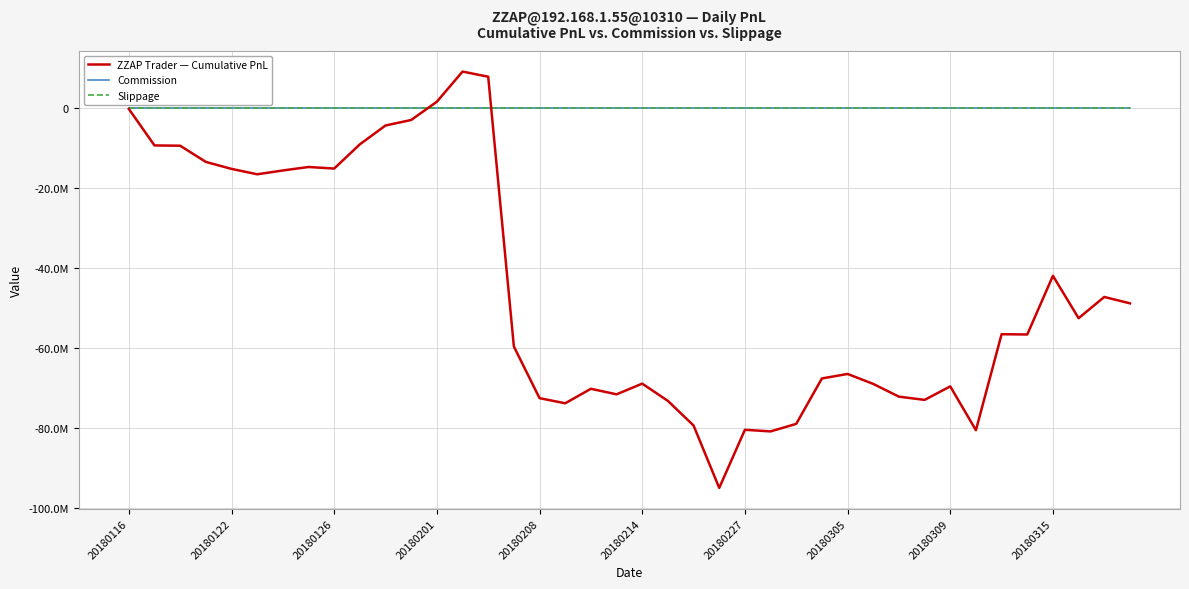

At which category is the sum across all series the highest?

13